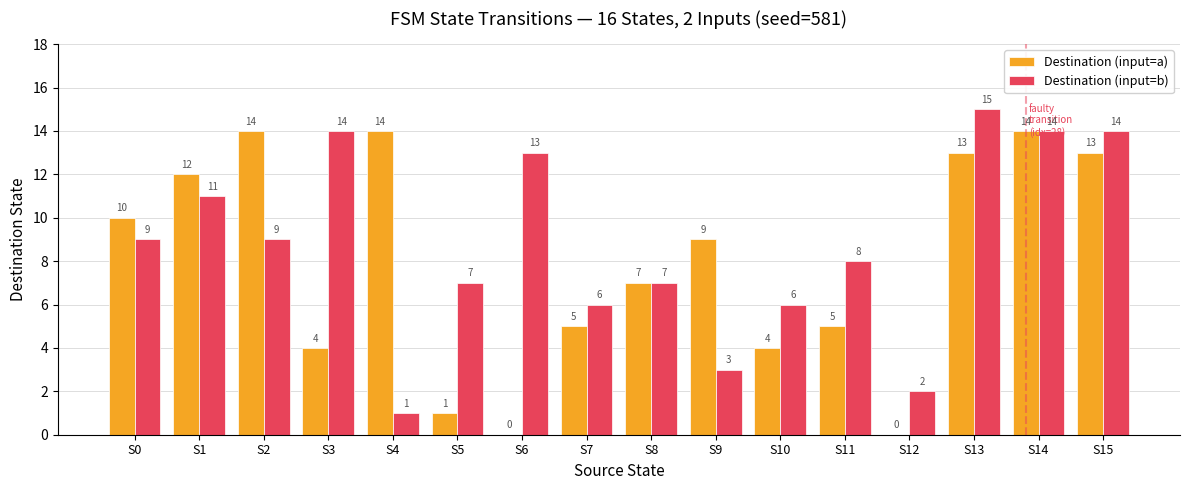

Is the value of Destination (input=b) at S0 greater than the value of Destination (input=a) at S15?

No